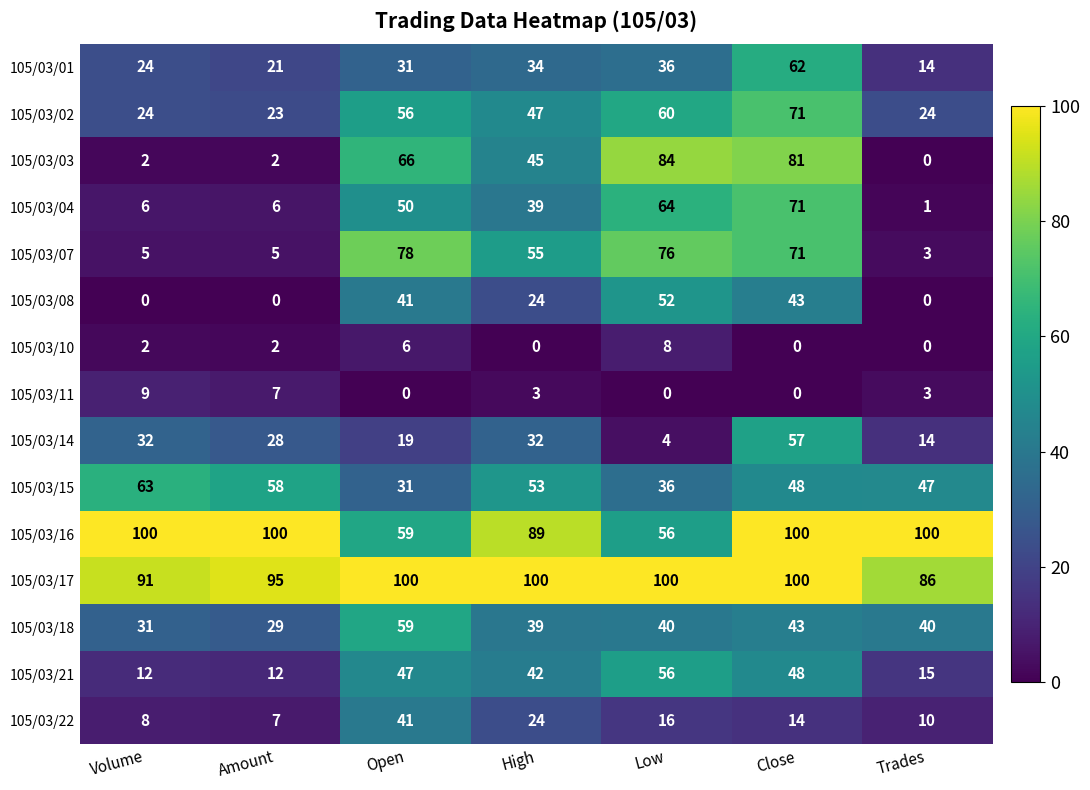

How many distinct data groups are displayed?

15